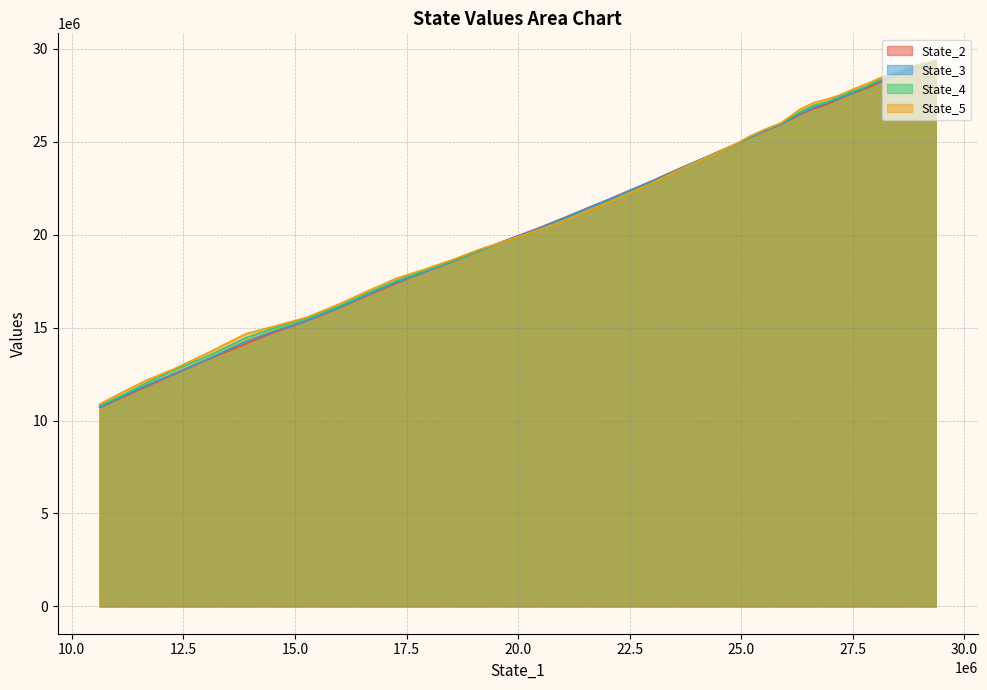

What is the maximum value shown in the chart?

29355920.2